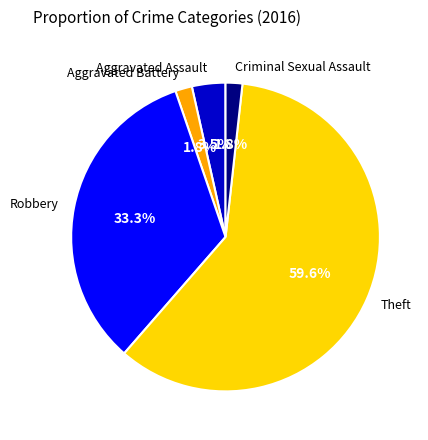

Do Robbery and Aggravated Battery together represent more than half of the pie?

No